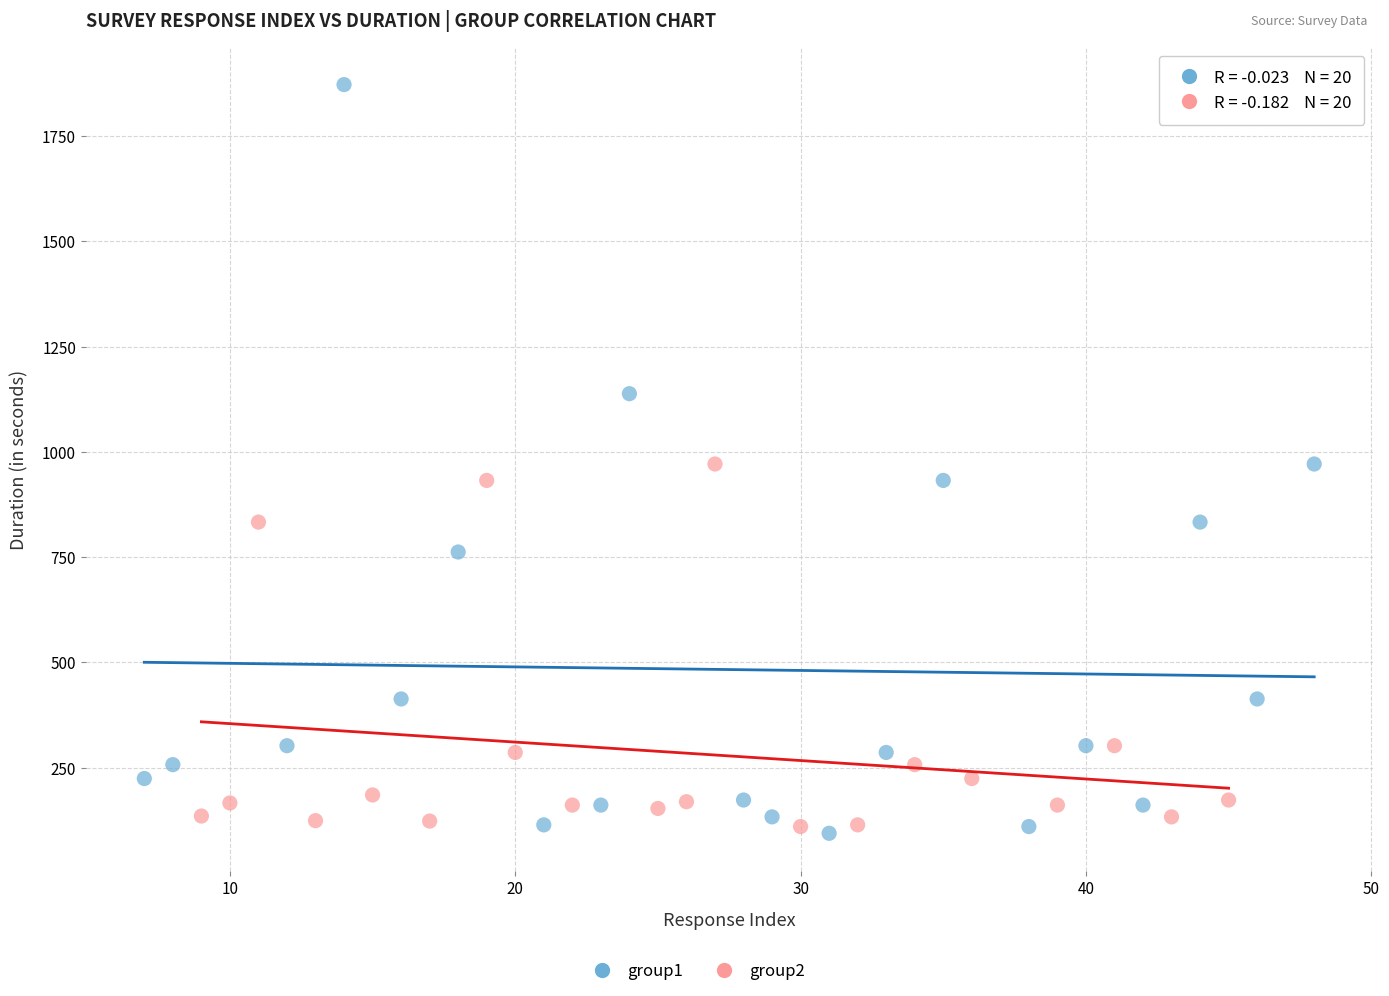

Which series has the widest spread of Y values?

group1